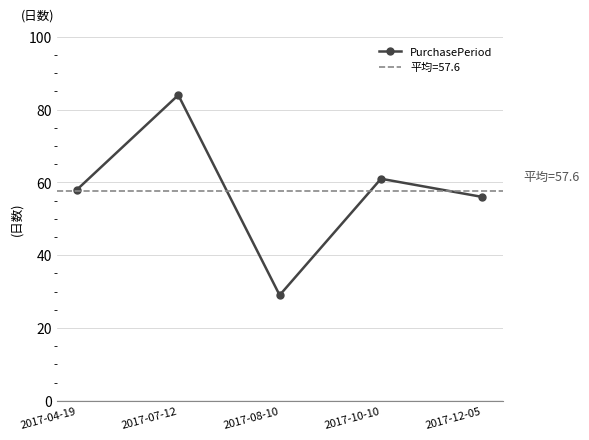

List the labels in order of value, smallest first.

2017-08-10, 2017-12-05, 2017-04-19, 2017-10-10, 2017-07-12